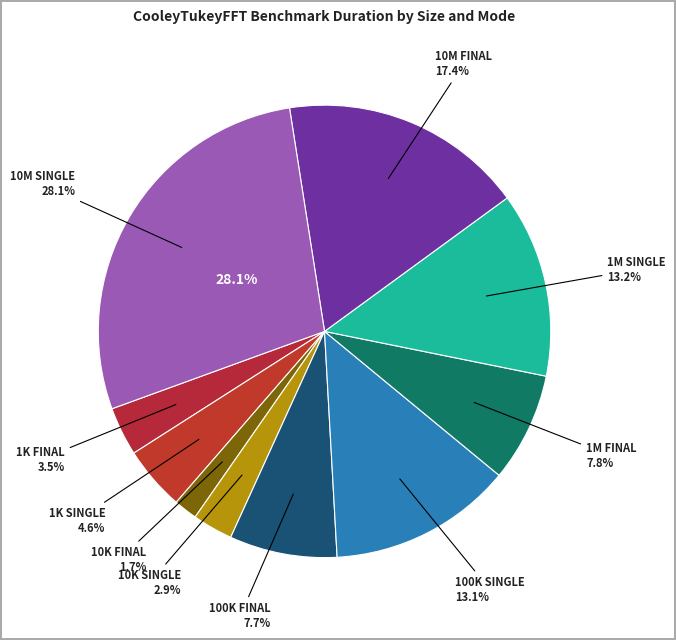

Which category has the smallest portion of the pie?

size:10000_ PARALLEL_FINAL